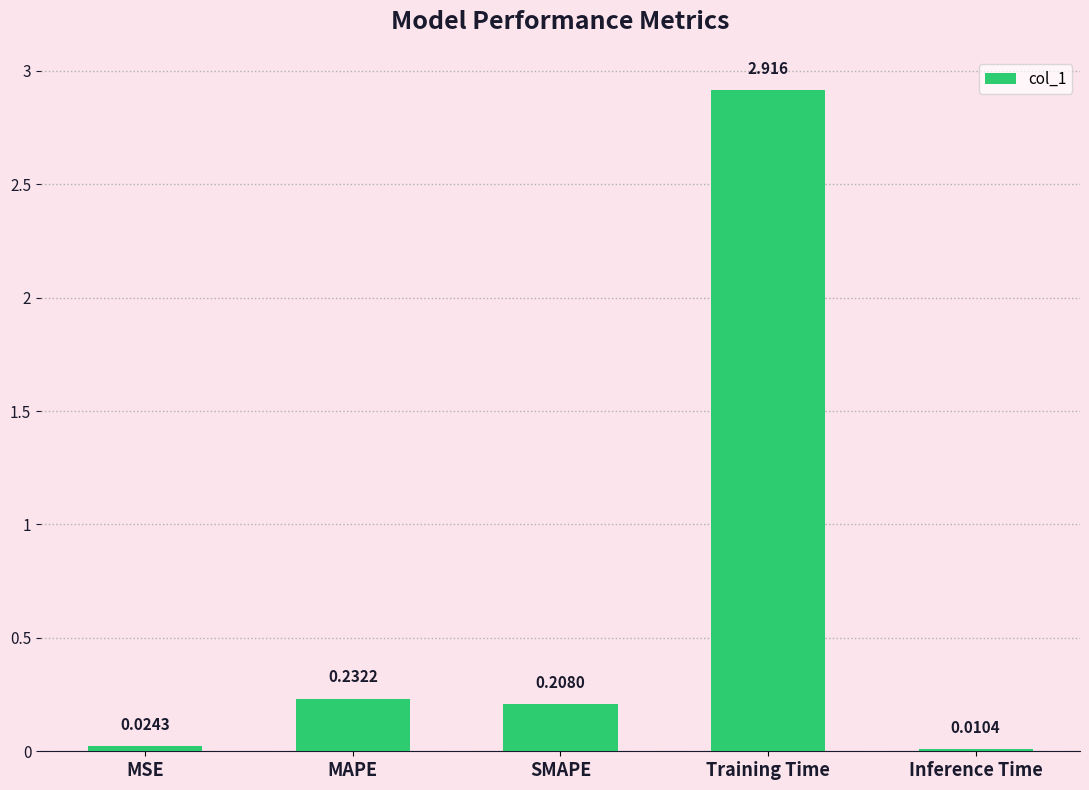

Which has a higher value, Training Time or MAPE?

Training Time